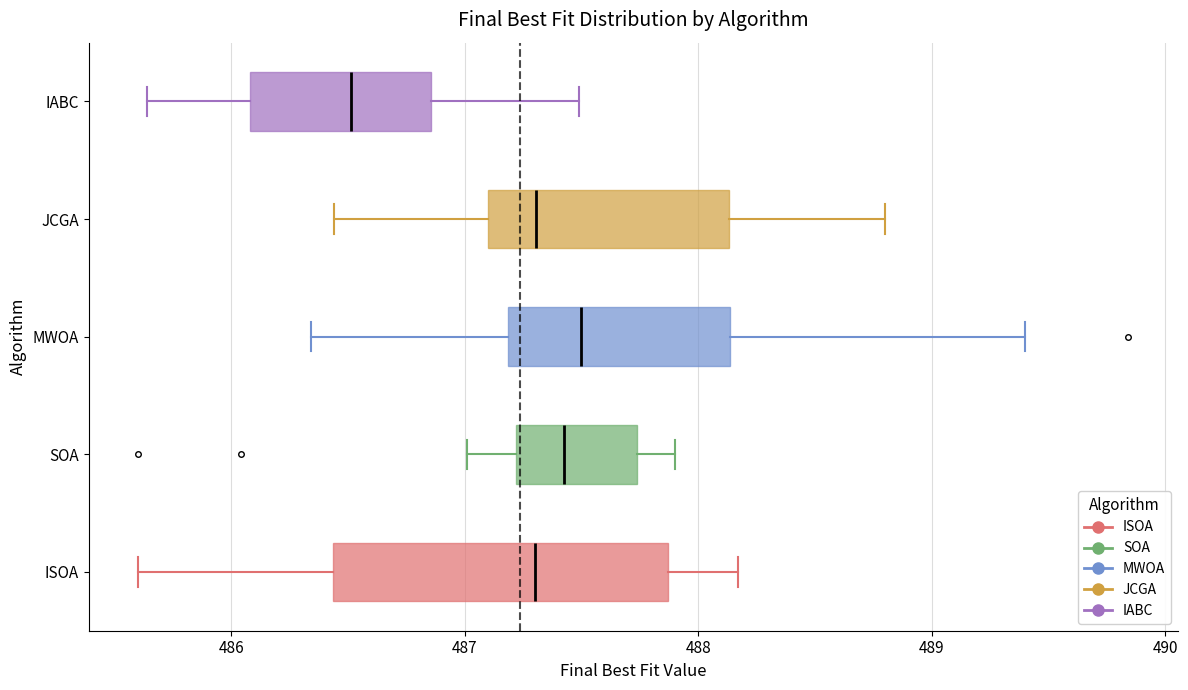

Comparing the boxes themselves (not the whiskers), which one is the widest?

ISOA